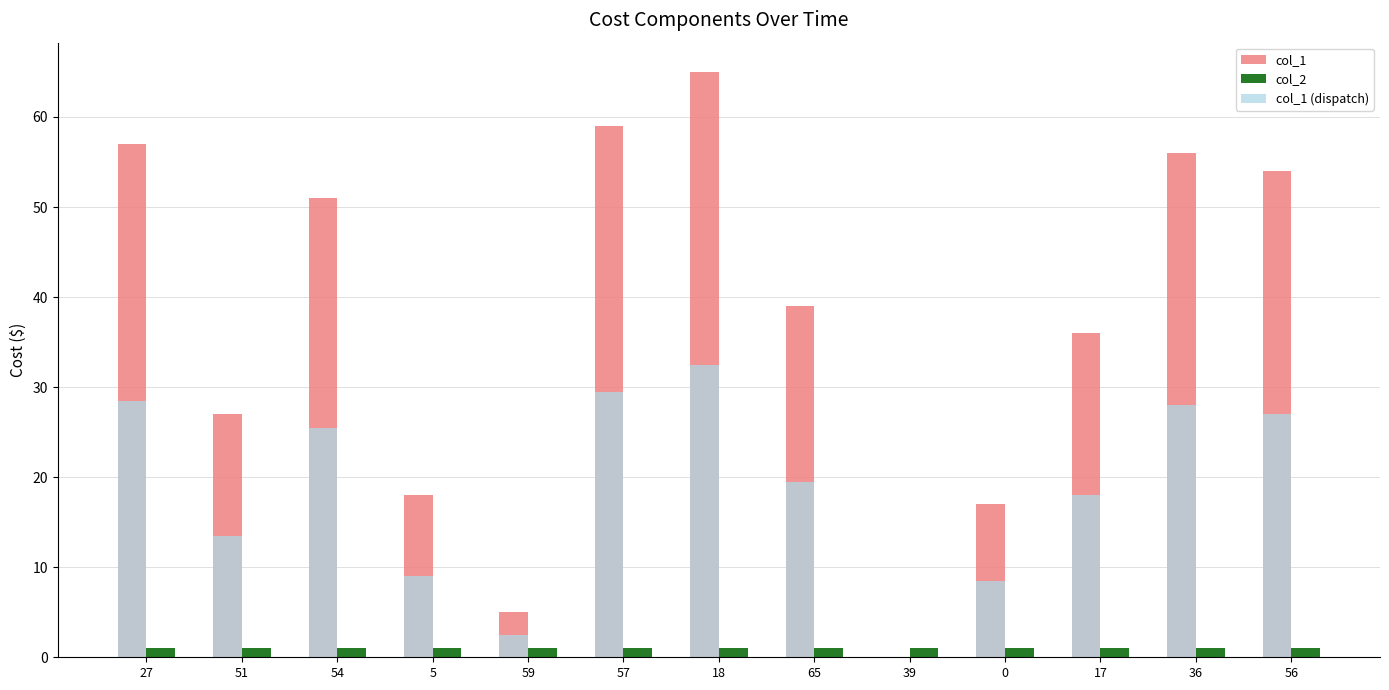

Read the col_1 value at 36.

56.0